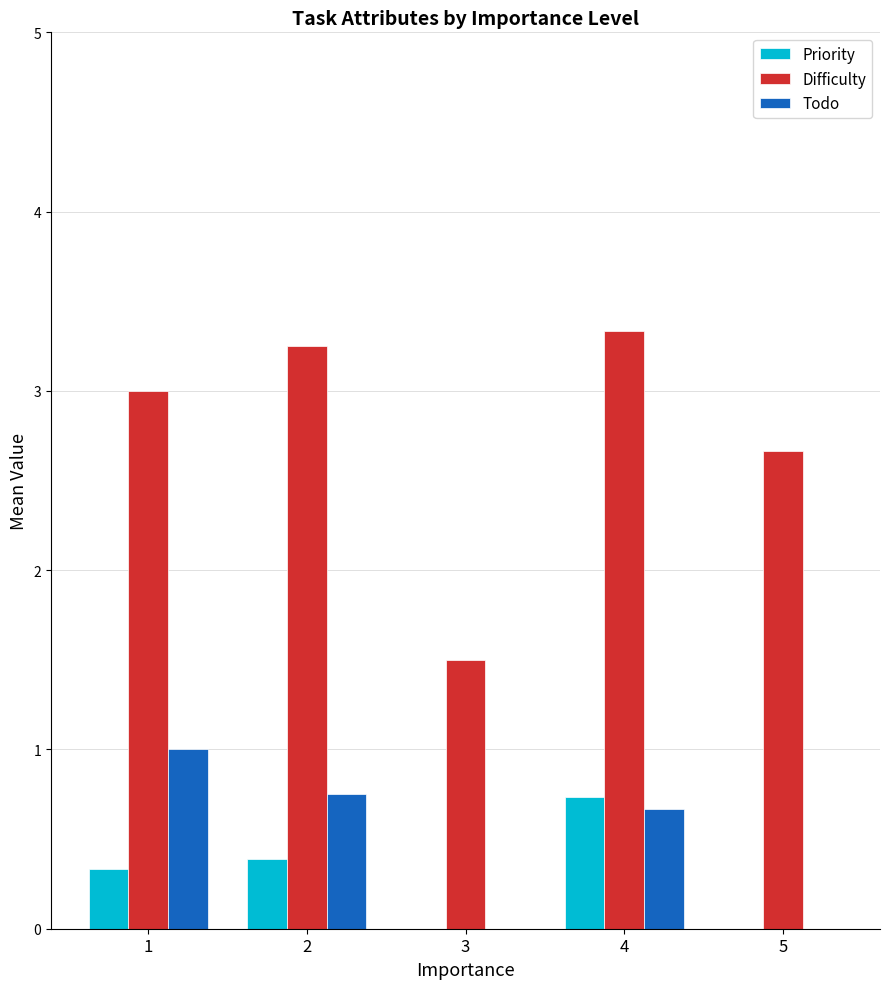

At which category is the sum across all series the highest?

4